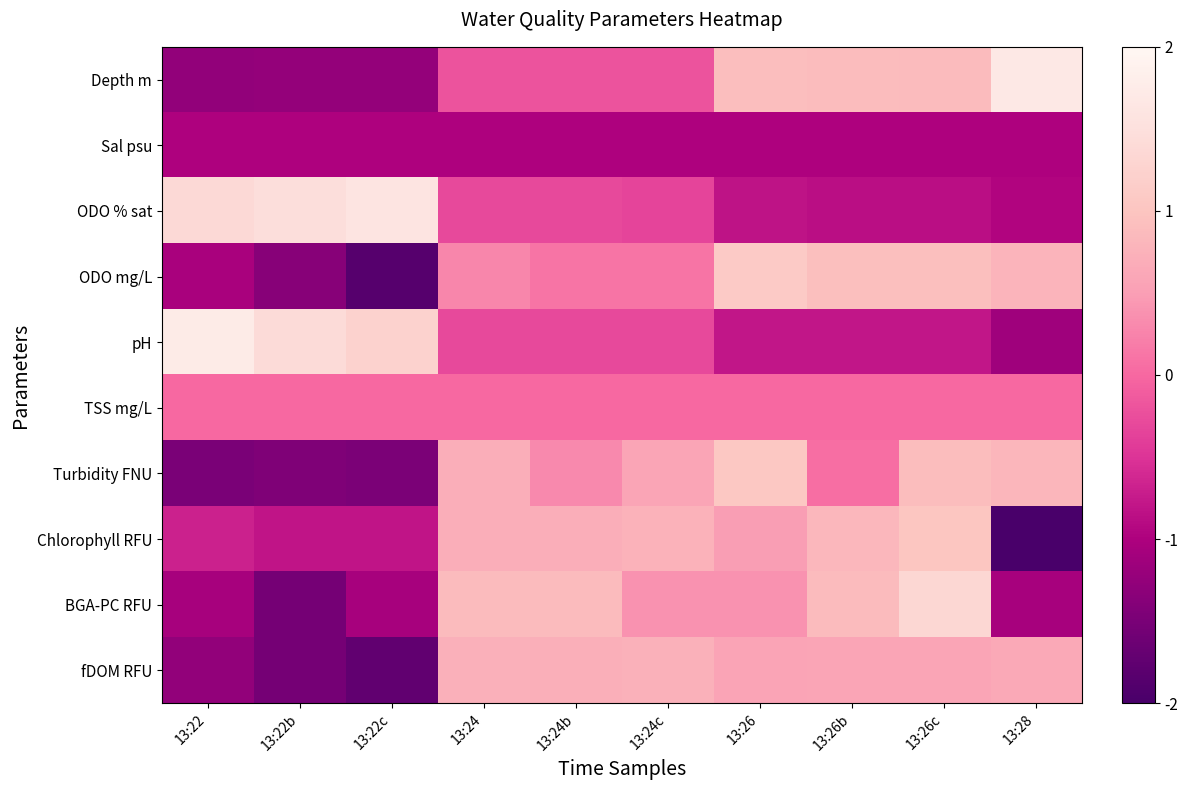

Which category has the lowest value across all series?

13:28